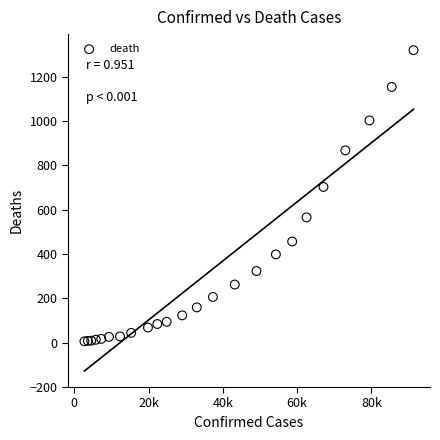

What Y value in the scatter plot is closest to 662?

702